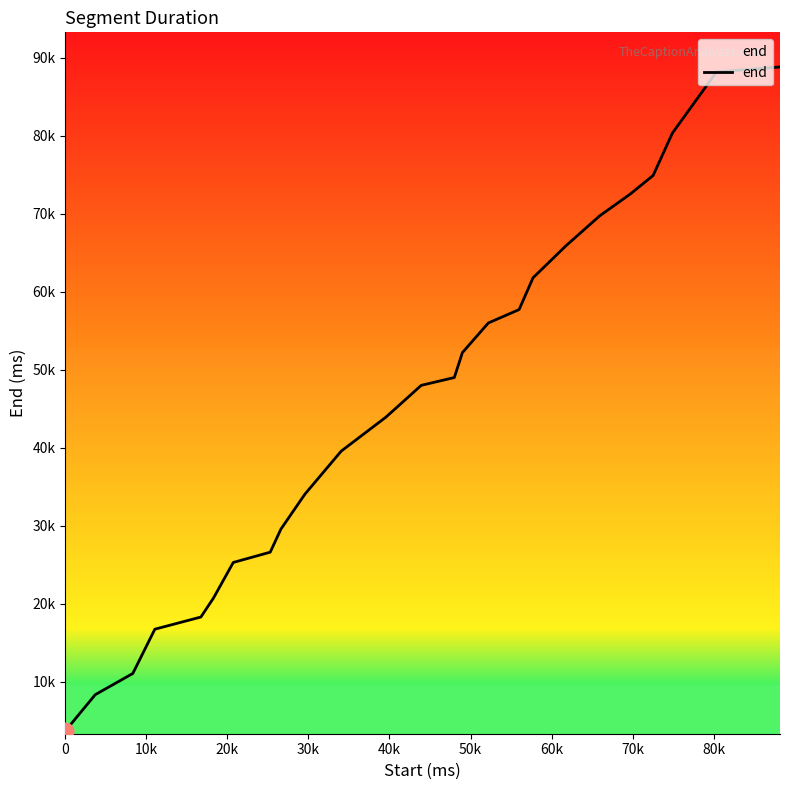

Does the chart have visible grid lines?

No